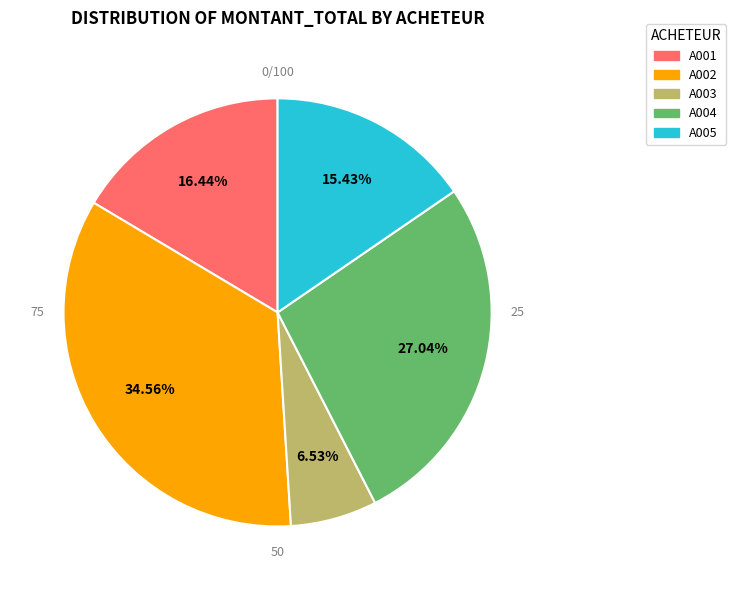

The A002 slice represents 4% of the pie. True or false?

False